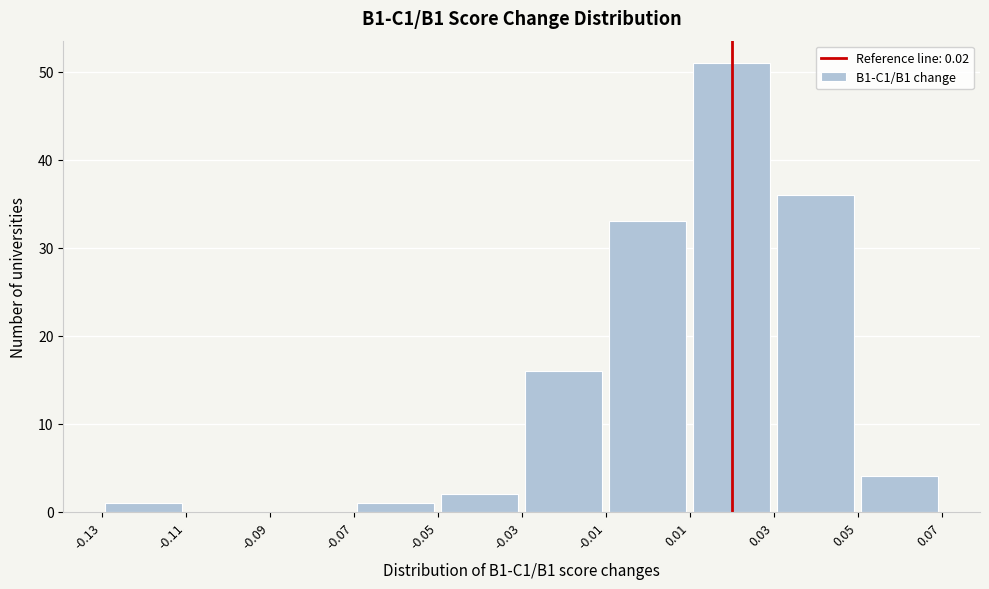

Reading left to right, list every bar in this chart as the range it spans on the x-axis followed by its height. The values are not printed on the chart, so give them approximately, as read against the axis.

-0.13 to -0.11: 1
-0.11 to -0.09: 0
-0.09 to -0.07: 0
-0.07 to -0.05: 1
-0.05 to -0.03: 2
-0.03 to -0.01: 16
-0.01 to 0.01: 33
0.01 to 0.03: 51
0.03 to 0.05: 36
0.05 to 0.07: 4